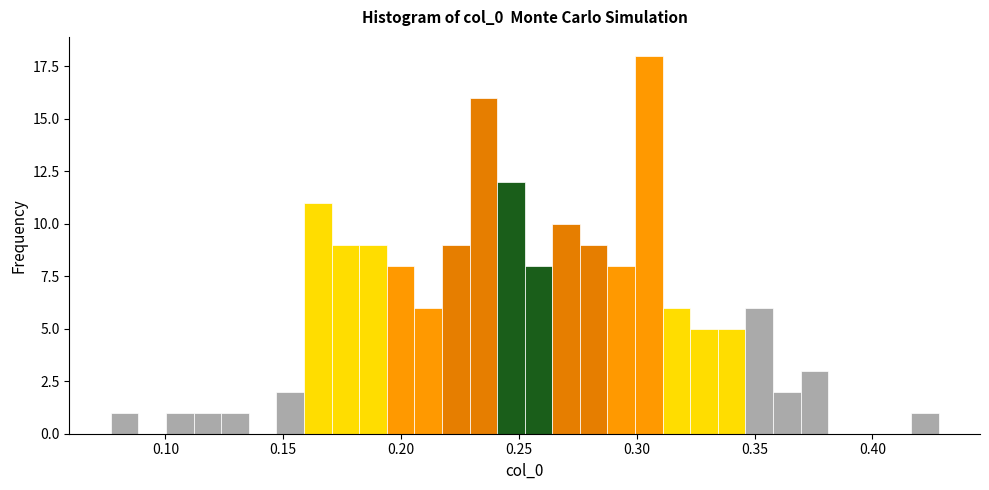

Read against the x-axis, roughly where is the centre of the tallest bar?

0.305